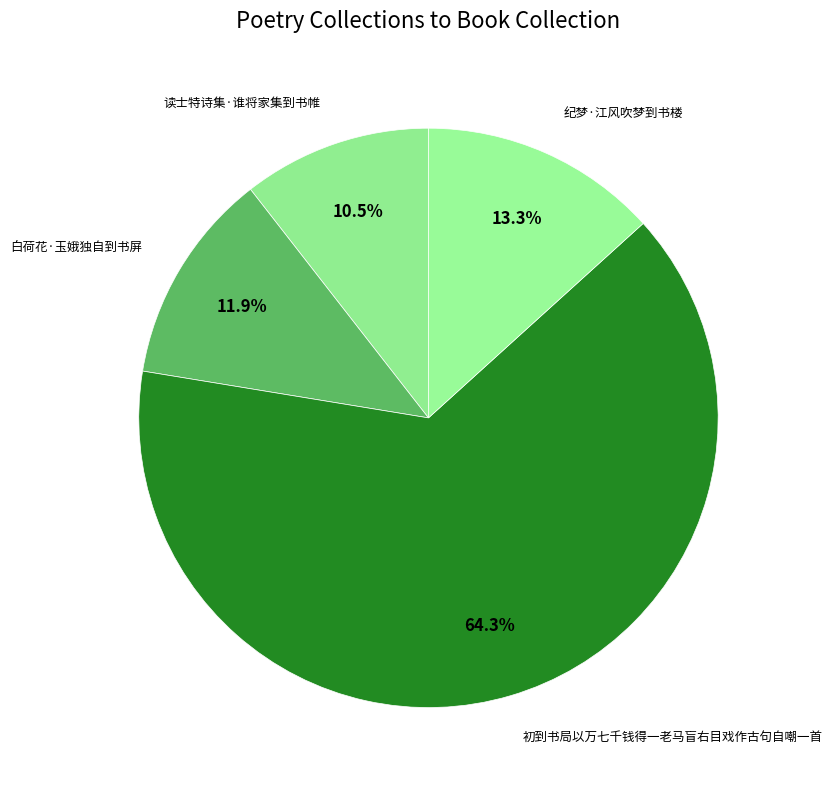

Count the number of slices in the pie.

4